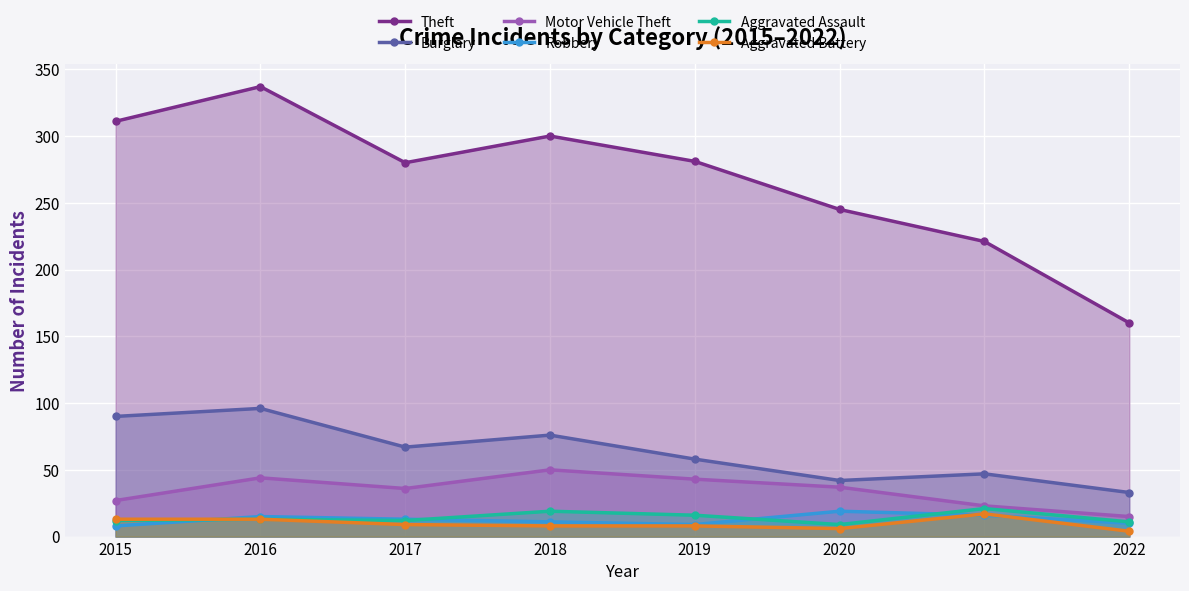

What is the value of the Aggravated Assault point at the 2nd from the left?

13